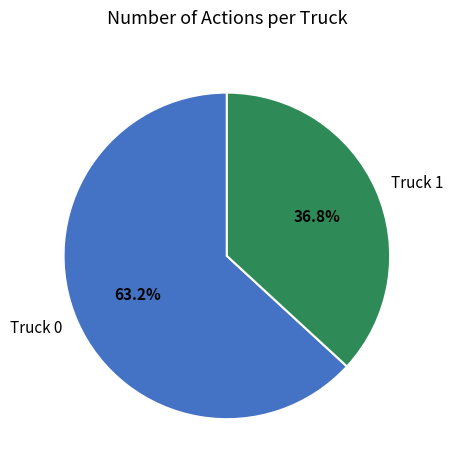

To the nearest percent, what is the combined percentage of Truck 0 and Truck 1?

100%